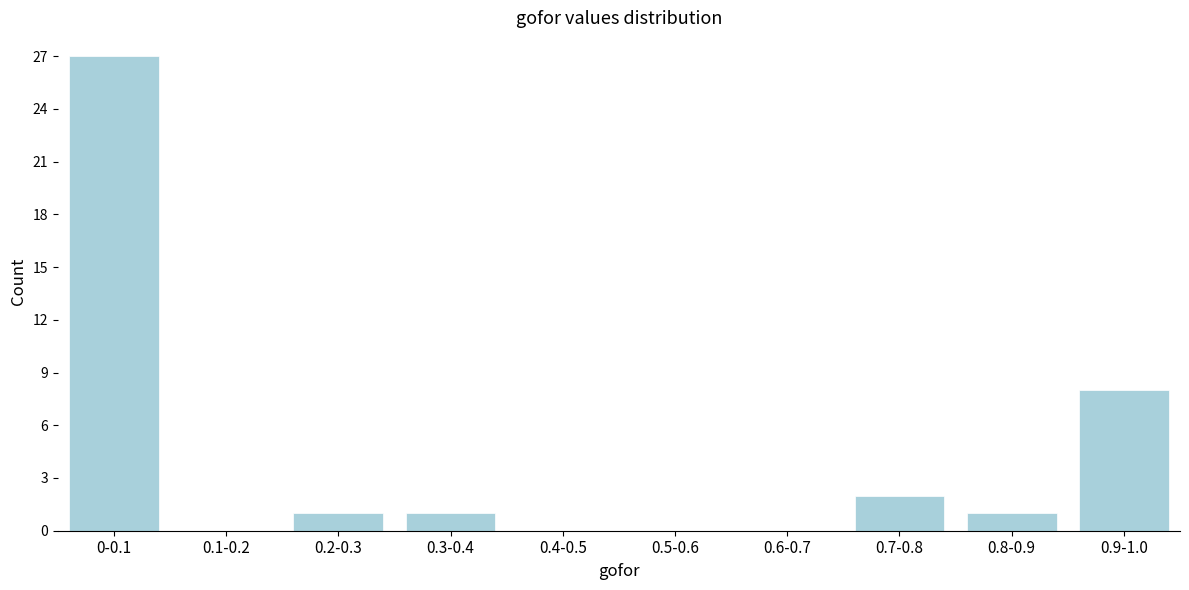

Reading left to right, transcribe all the data shown in this chart.

0-0.1=27	0.1-0.2=0	0.2-0.3=1	0.3-0.4=1	0.4-0.5=0	0.5-0.6=0	0.6-0.7=0	0.7-0.8=2	0.8-0.9=1	0.9-1.0=8